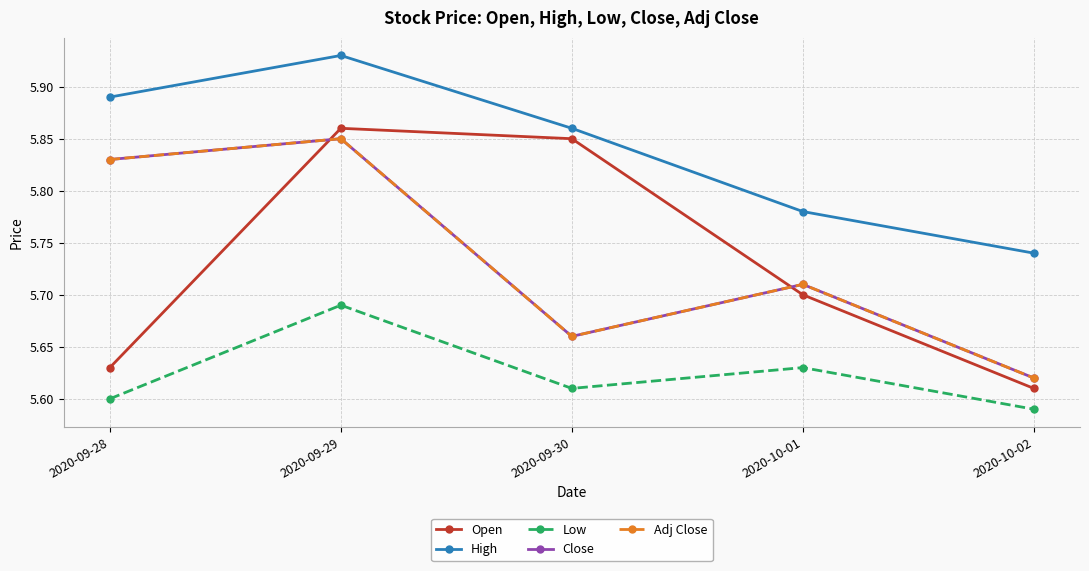

What is the label of the 5th point from the left?

2020-10-02